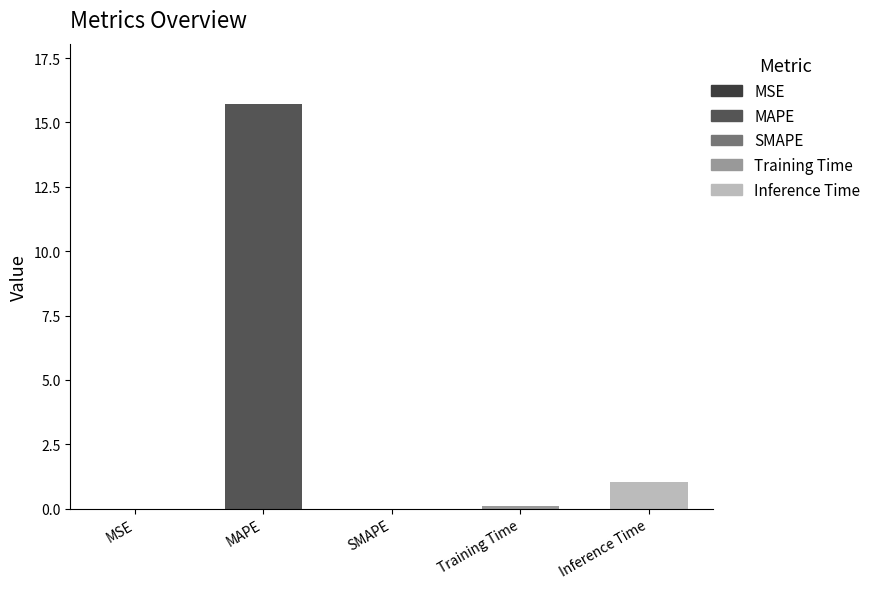

What is the sum of all values?

16.8